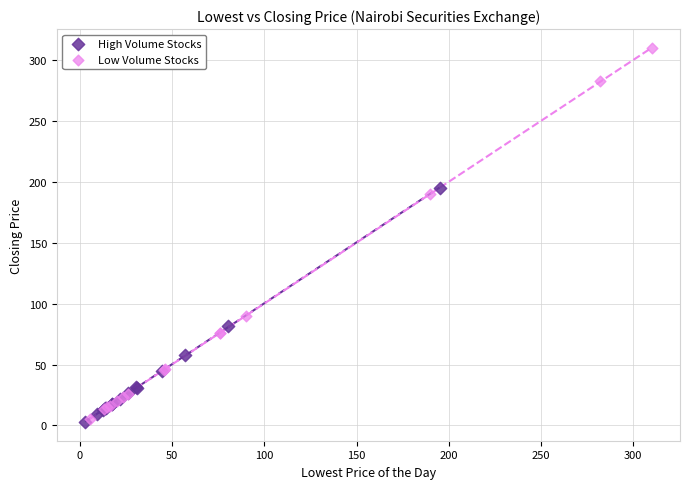

Which series has the largest Y range (max minus min)?

Low Volume Stocks